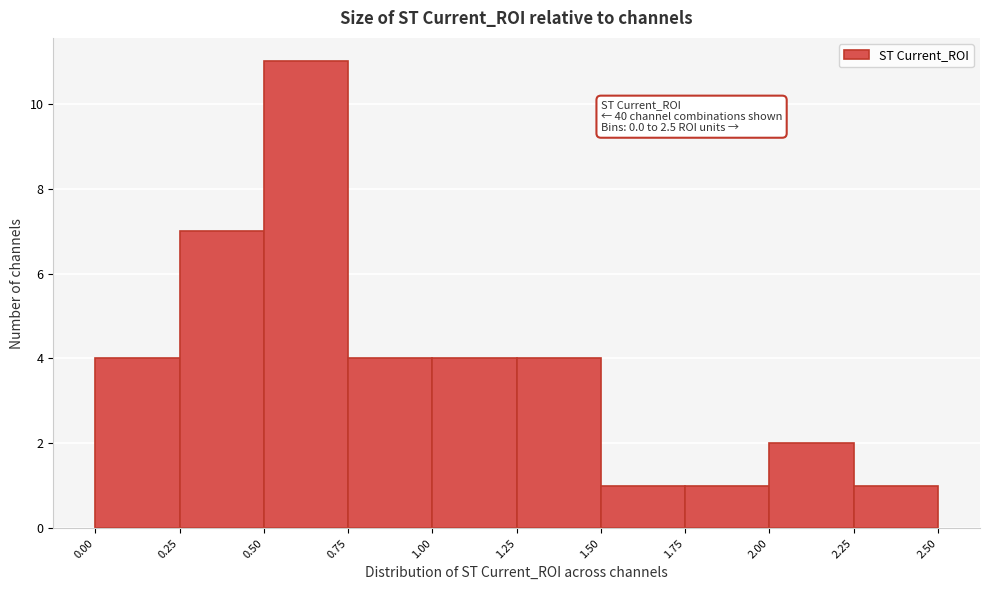

Which range on the x-axis has the tallest bar?

0.50 to 0.75